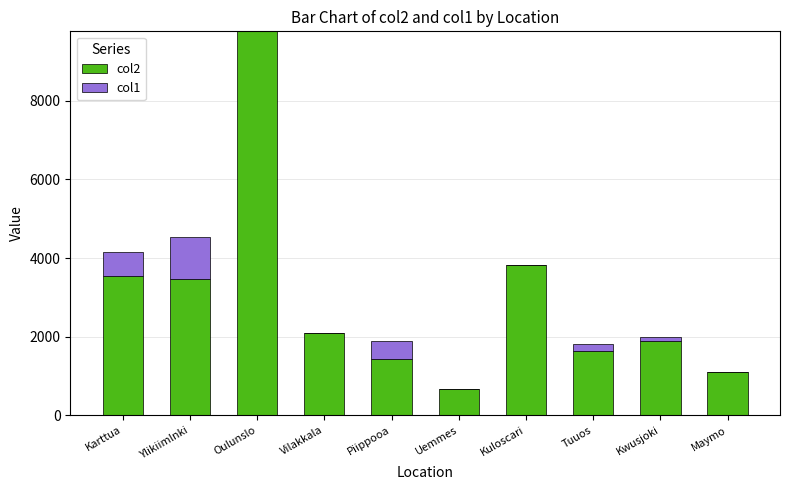

How many data points does each series have?

10